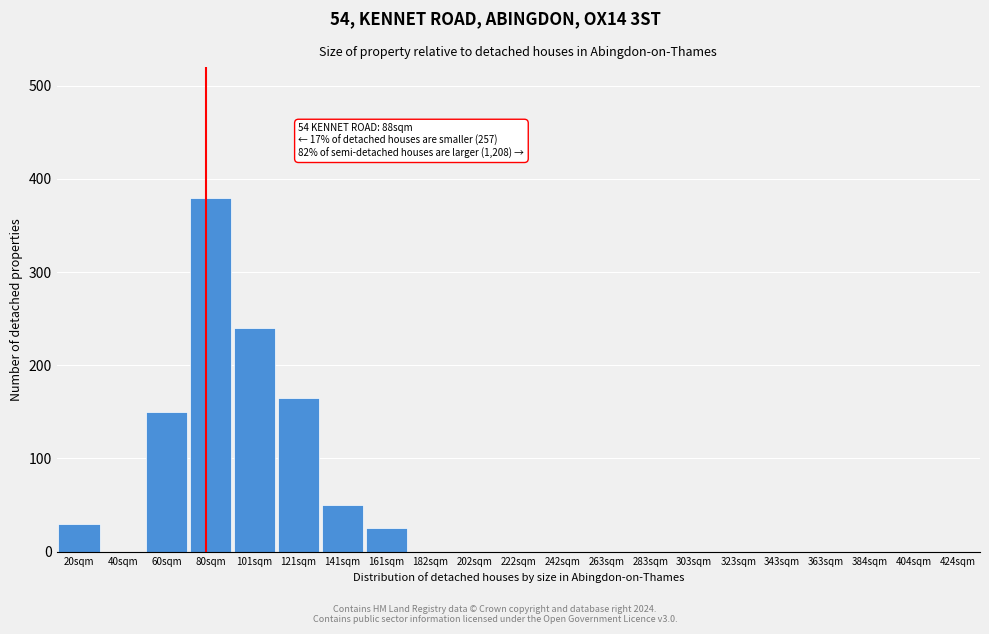

Reading left to right, list all the values displayed in this chart.

20sqm=30	40sqm=0	60sqm=150	80sqm=380	101sqm=240	121sqm=165	141sqm=50	161sqm=25	182sqm=0	202sqm=0	222sqm=0	242sqm=0	263sqm=0	283sqm=0	303sqm=0	323sqm=0	343sqm=0	363sqm=0	384sqm=0	404sqm=0	424sqm=0